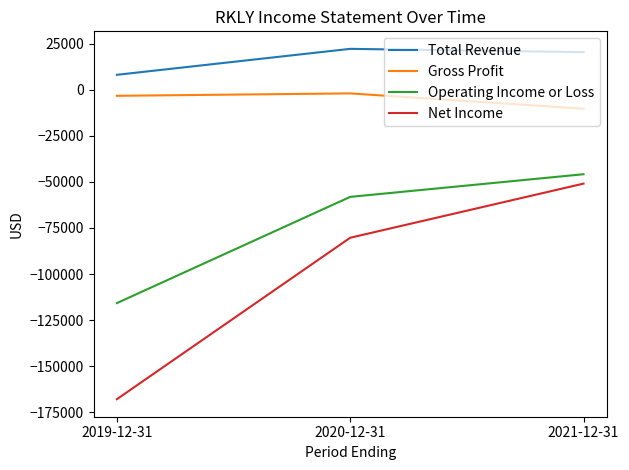

Is the value of Total Revenue at 2019-12-31 greater than the value of Net Income at 2019-12-31?

Yes